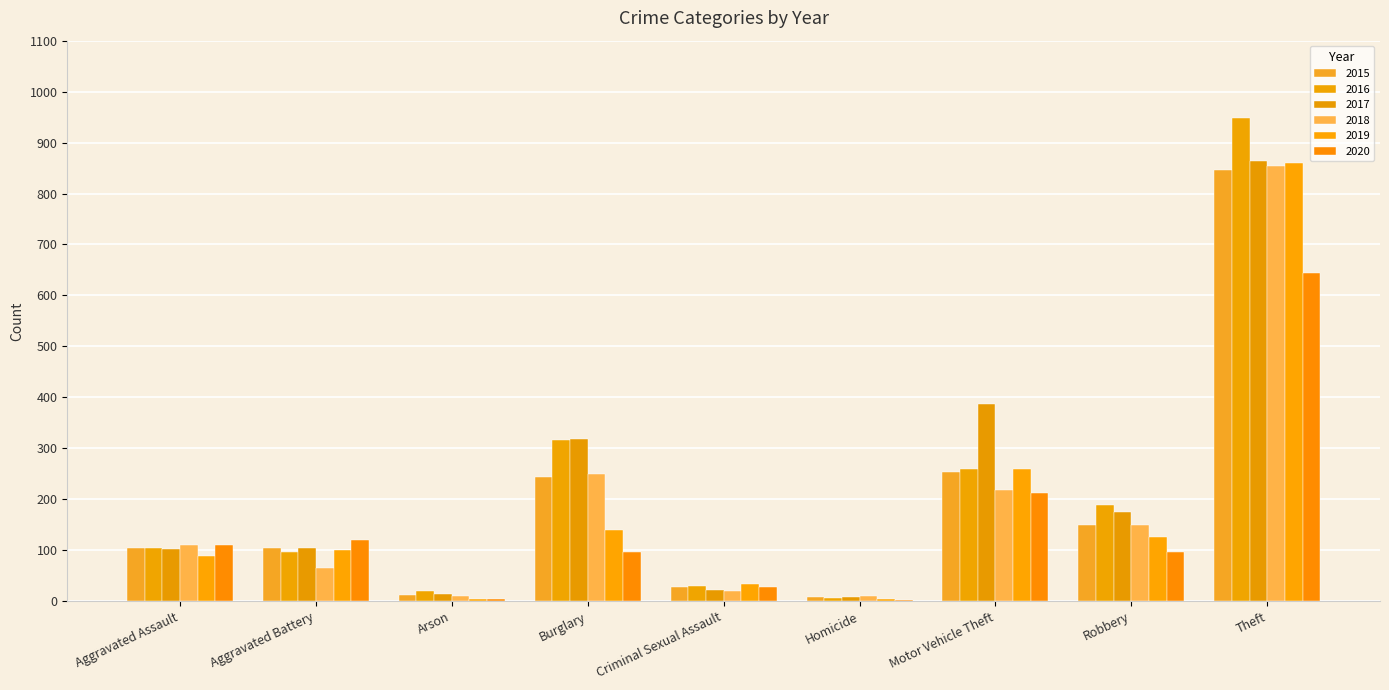

Is the value of 2016 at Aggravated Assault greater than the value of 2019 at Aggravated Assault?

Yes